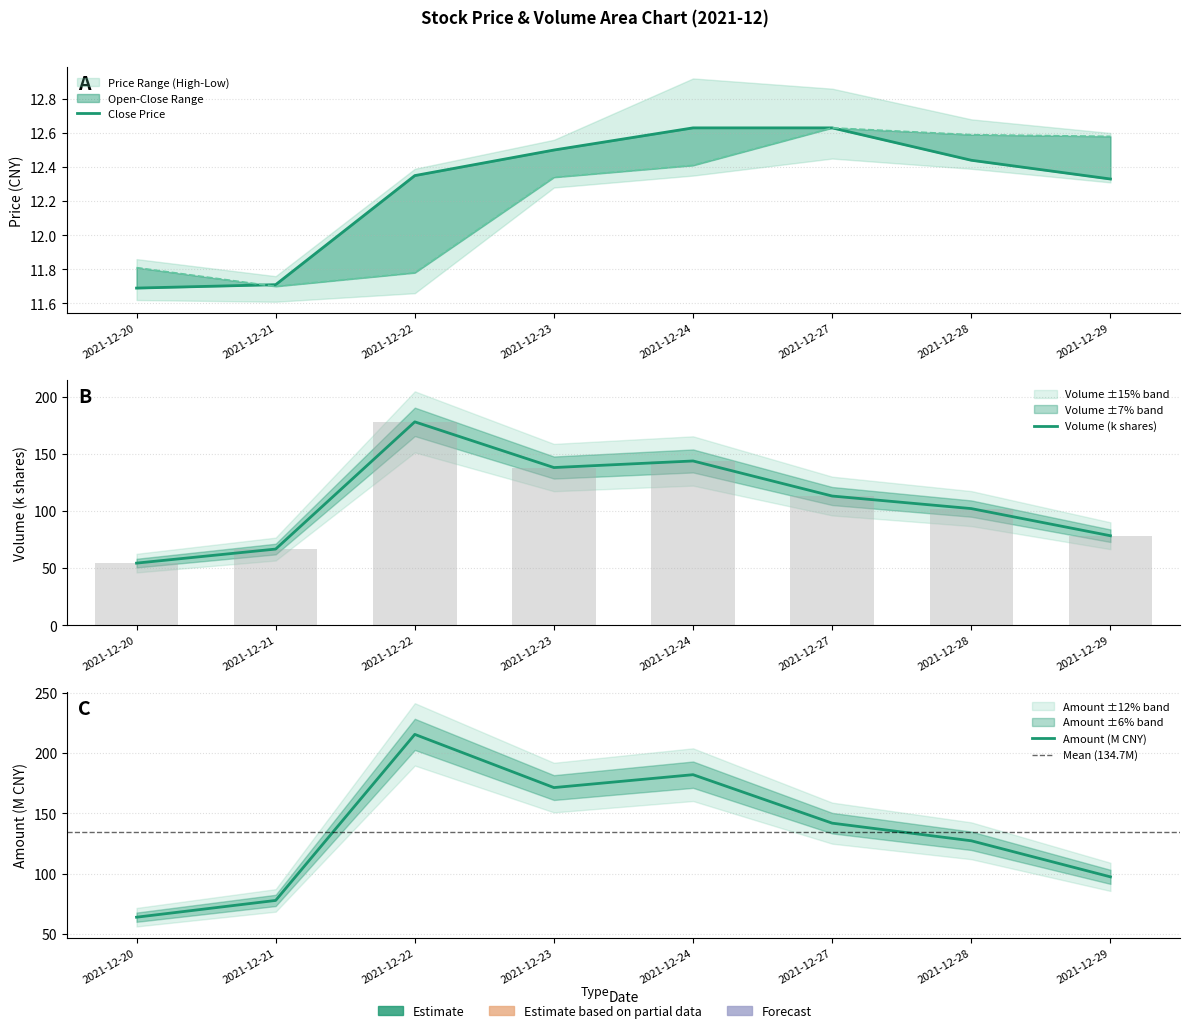

Count the number of categories in the chart.

8